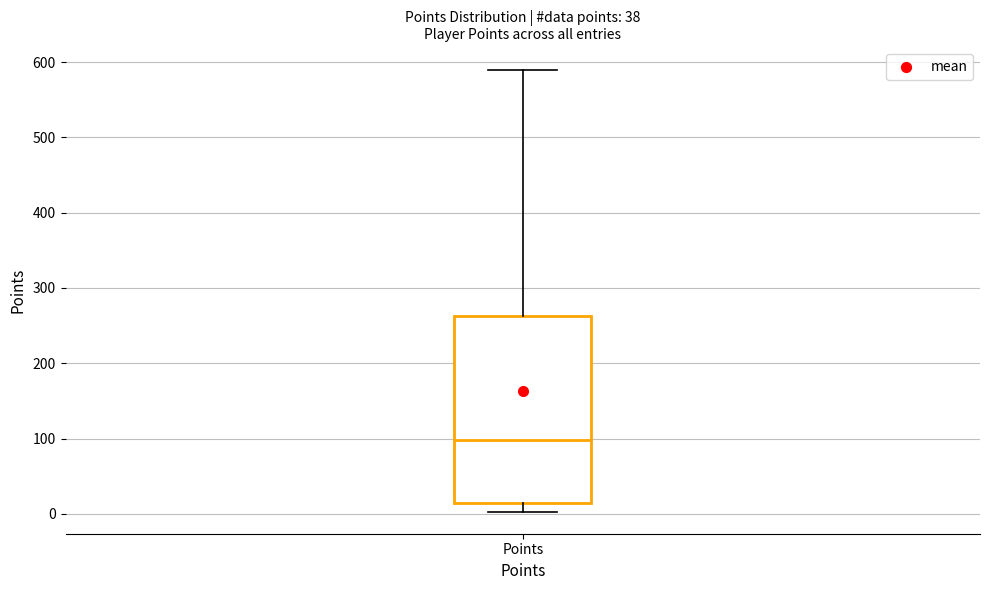

Where does the upper whisker of the box for Points end on the y-axis? The values are not printed on the chart, so give them approximately, as read against the axis.

590